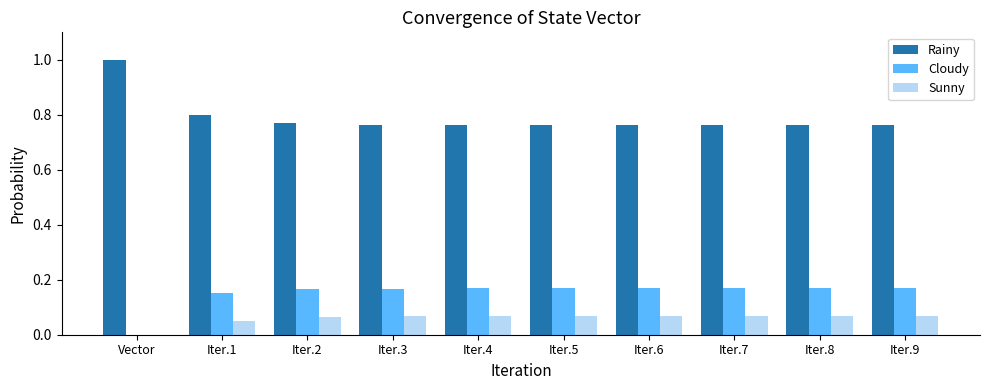

What is the maximum value shown in the chart?

1.0